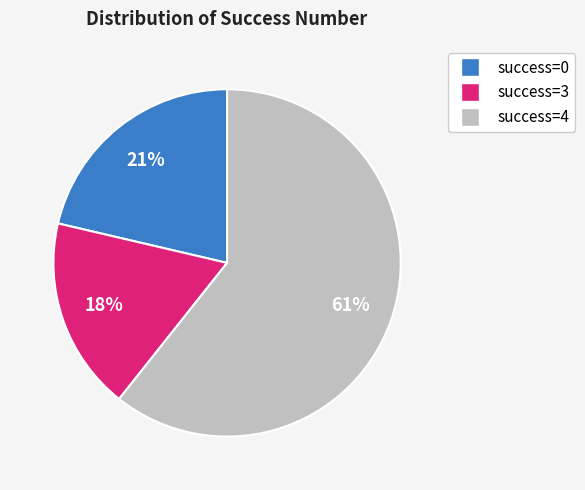

Does any single category account for the majority?

Yes